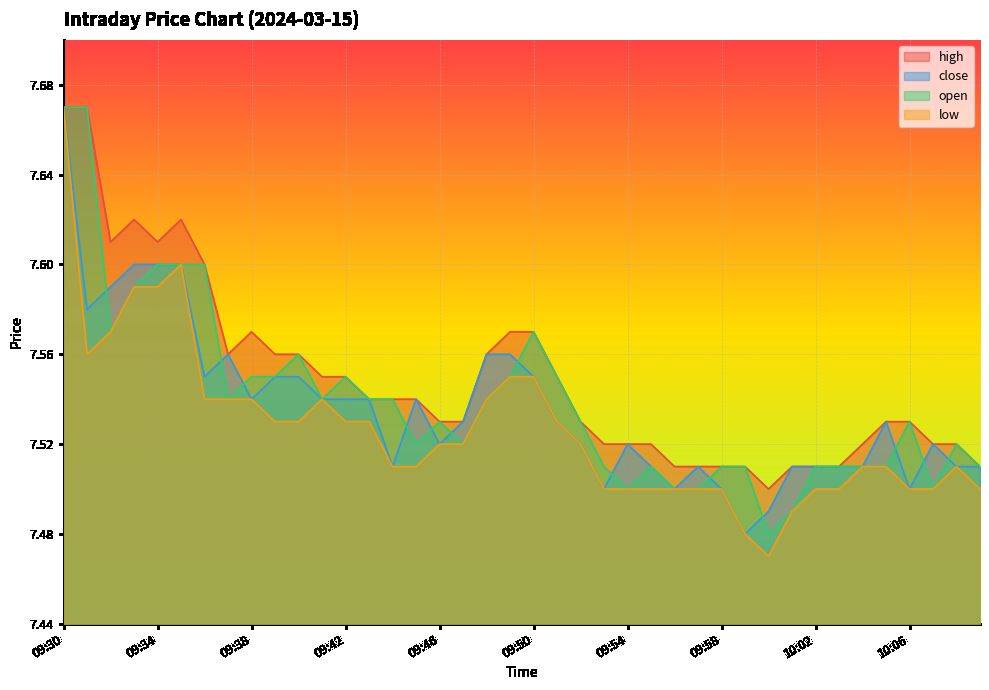

The value of close at 09:50 is 7.5. True or false?

True